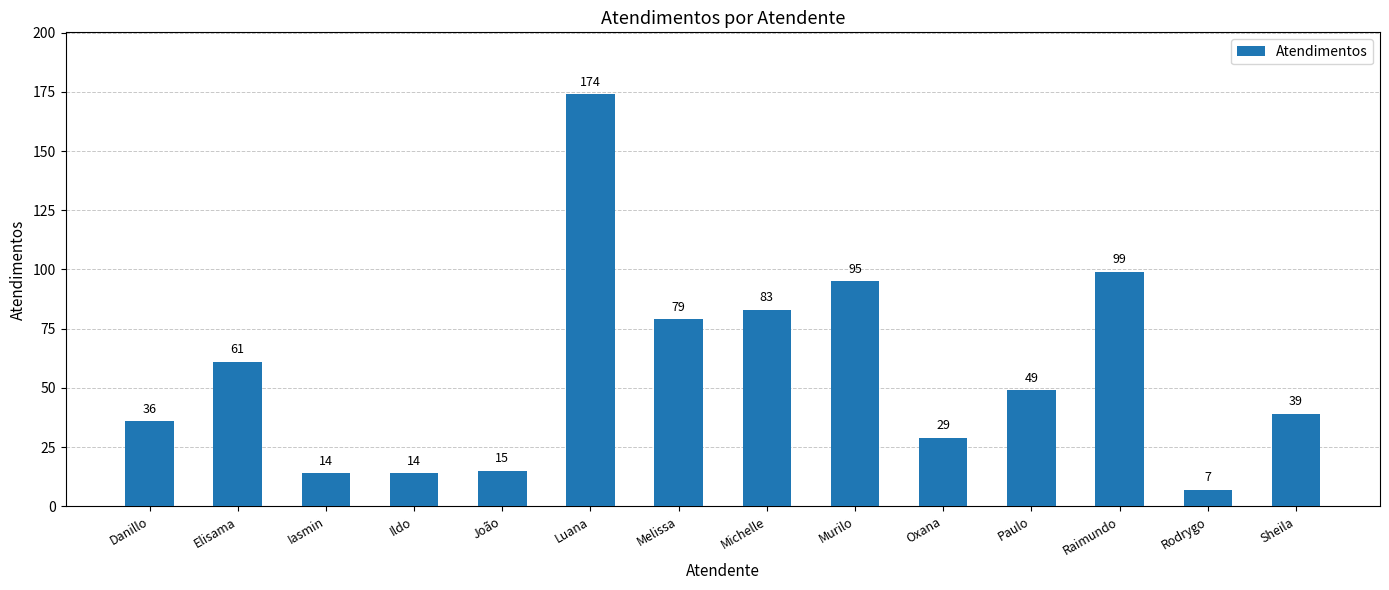

What is the average value?

57